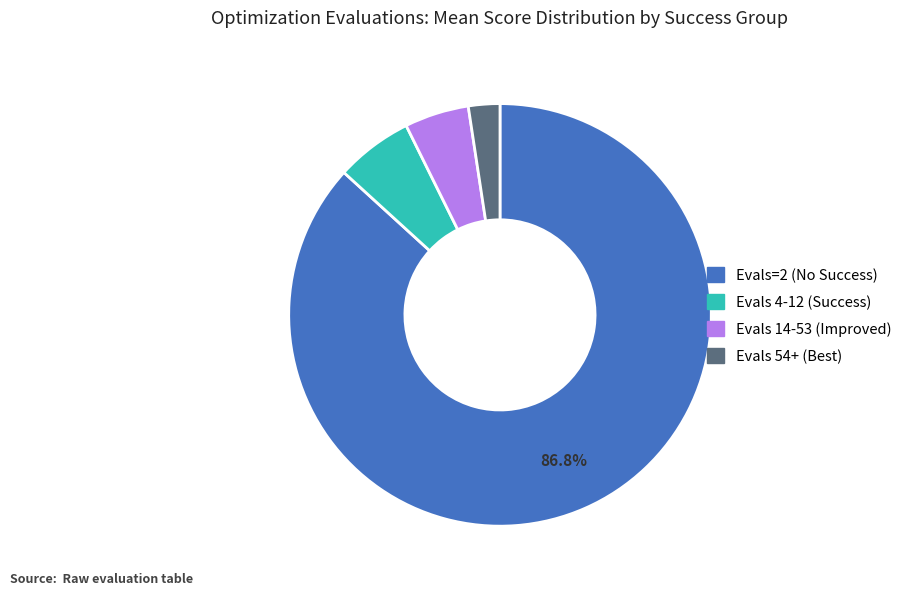

To the nearest percent, what is the average slice percentage?

25%